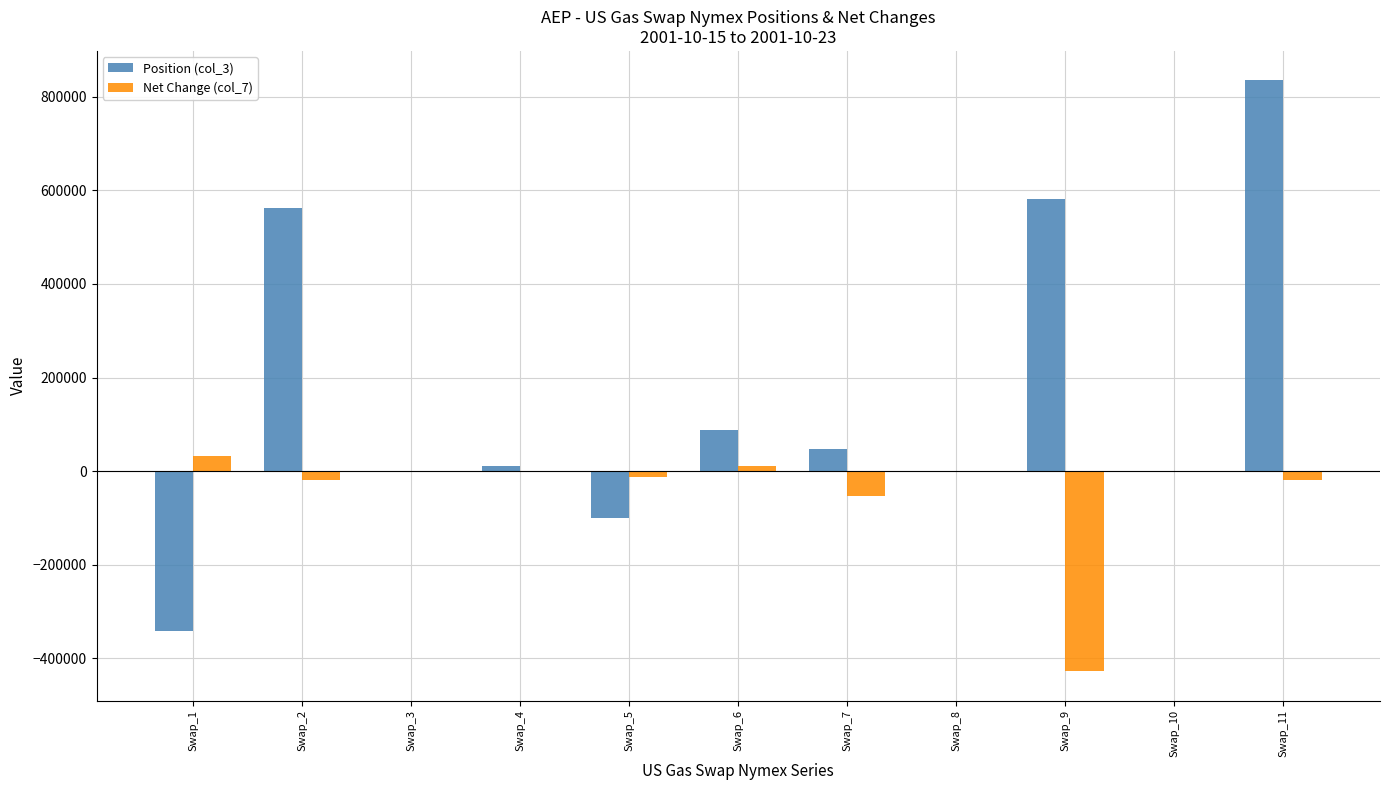

Count the number of data series in this chart.

2